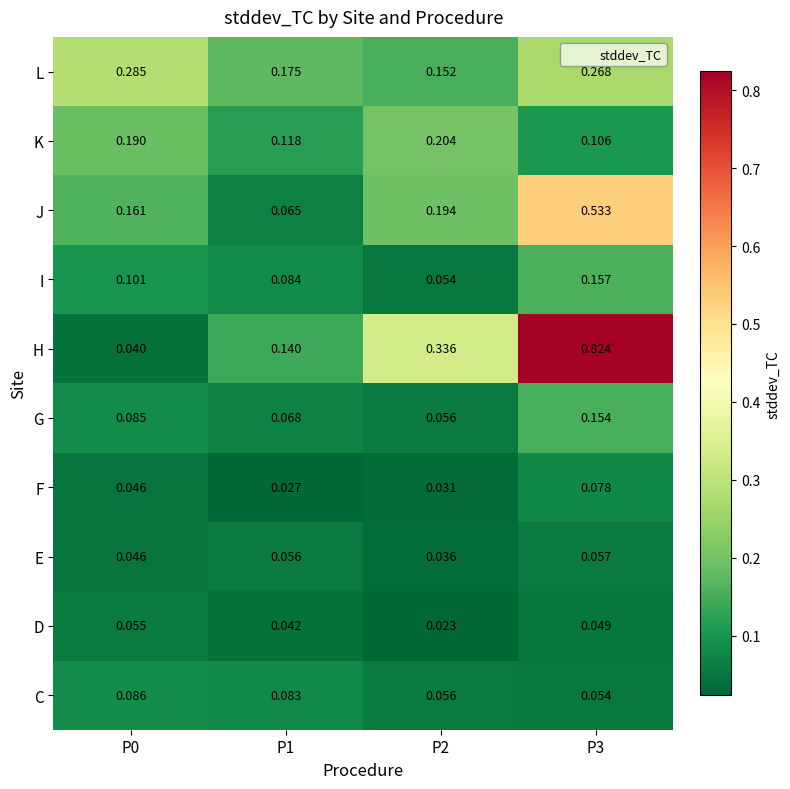

Between P0 and P3, which series saw the biggest shift?

H